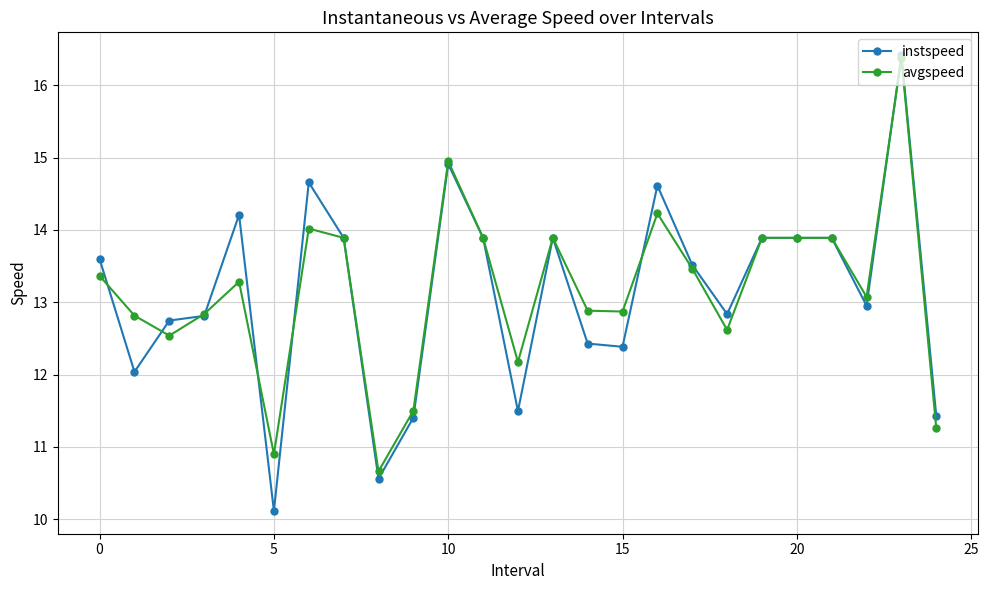

True or false: avgspeed has more than 2 points higher than both neighbors.

True